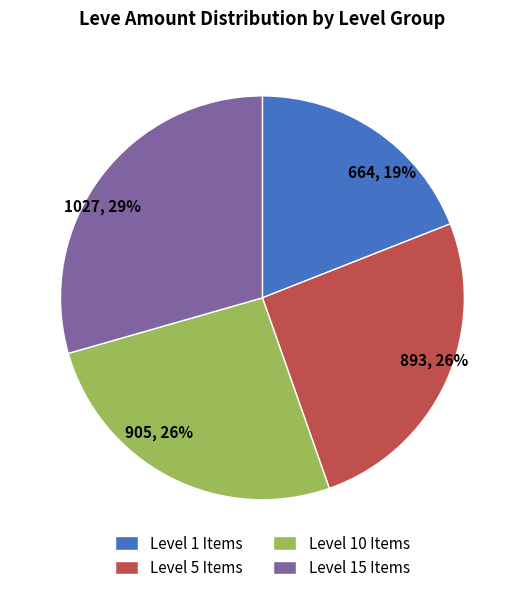

How many slices are in this pie chart?

4